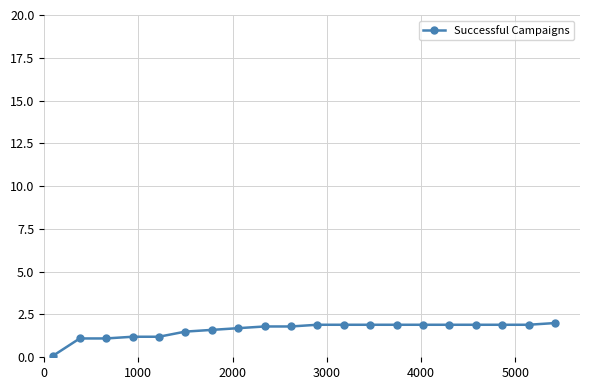

What is the value of the 7th point from the left?

1.6